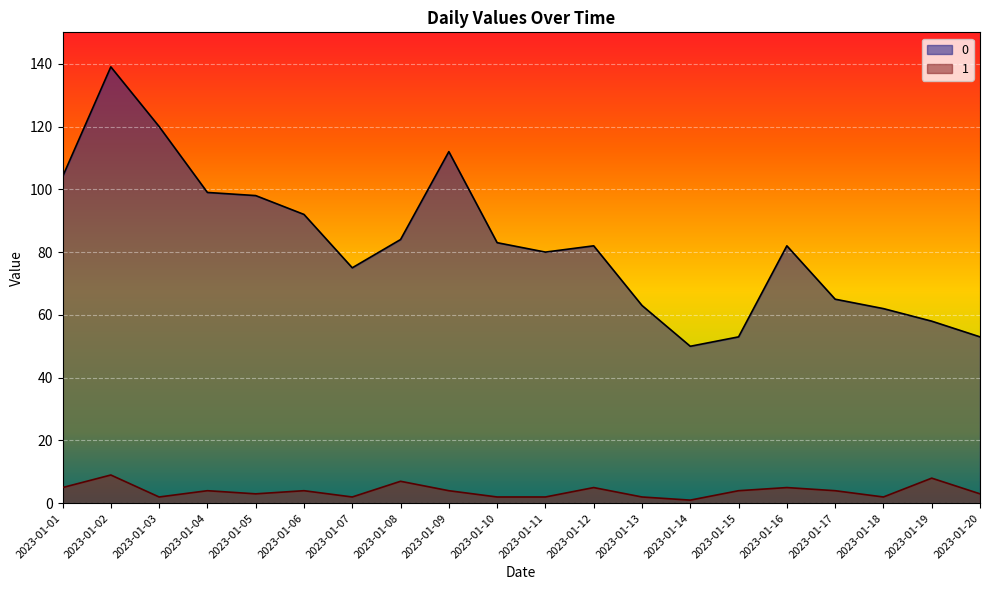

Does the chart display data point markers on the line(s)?

No